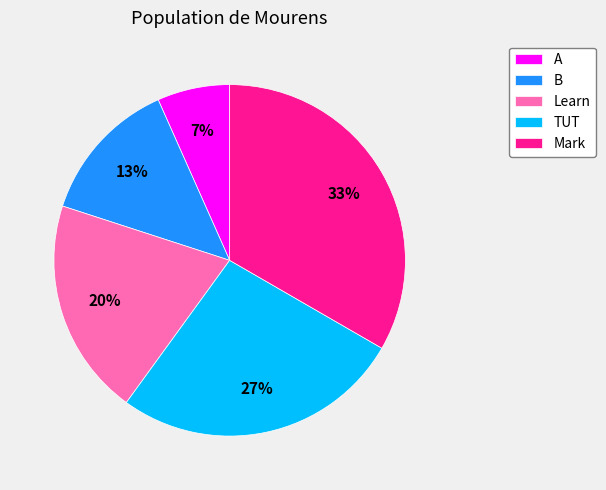

Rank the categories by value from highest to lowest.

Mark, TUT, Learn, B, A